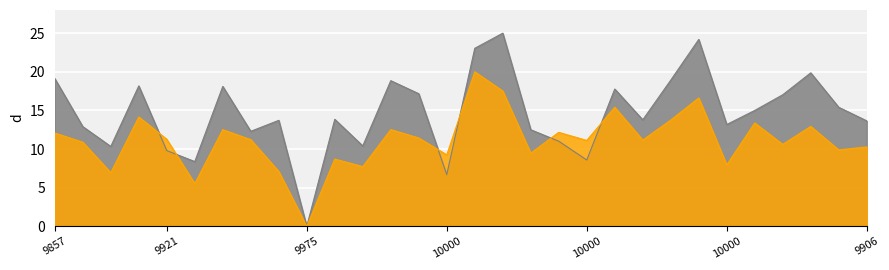

True or false: average_queue has more than 0 points higher than both neighbors.

True